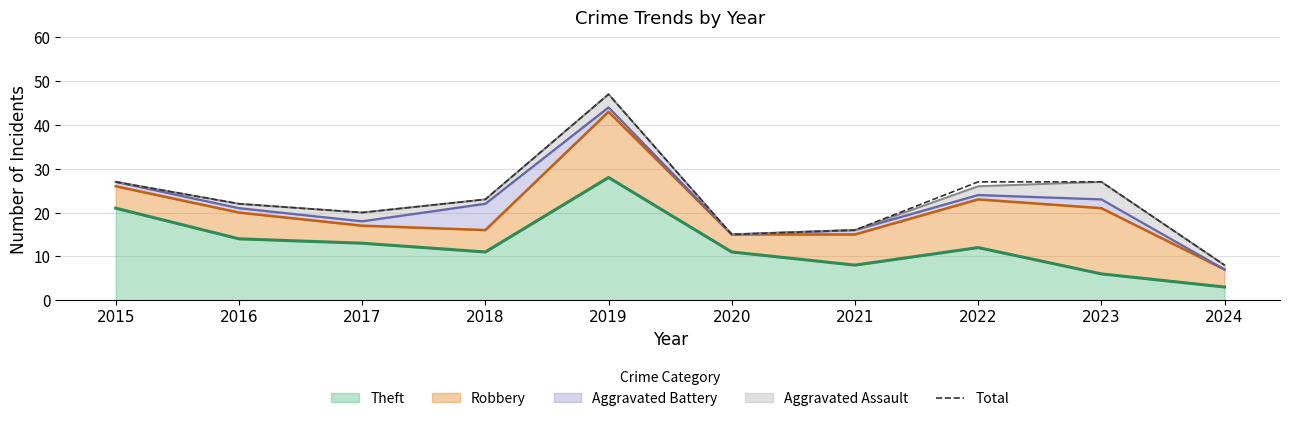

Is it true that the value at 2015 is 11?

False